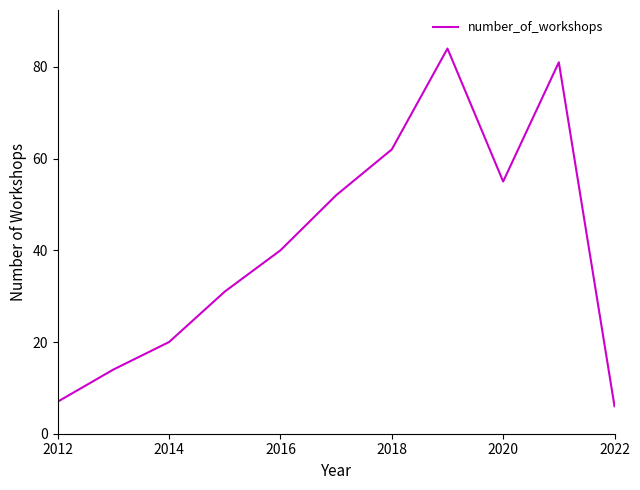

Does the chart display data point markers on the line(s)?

No